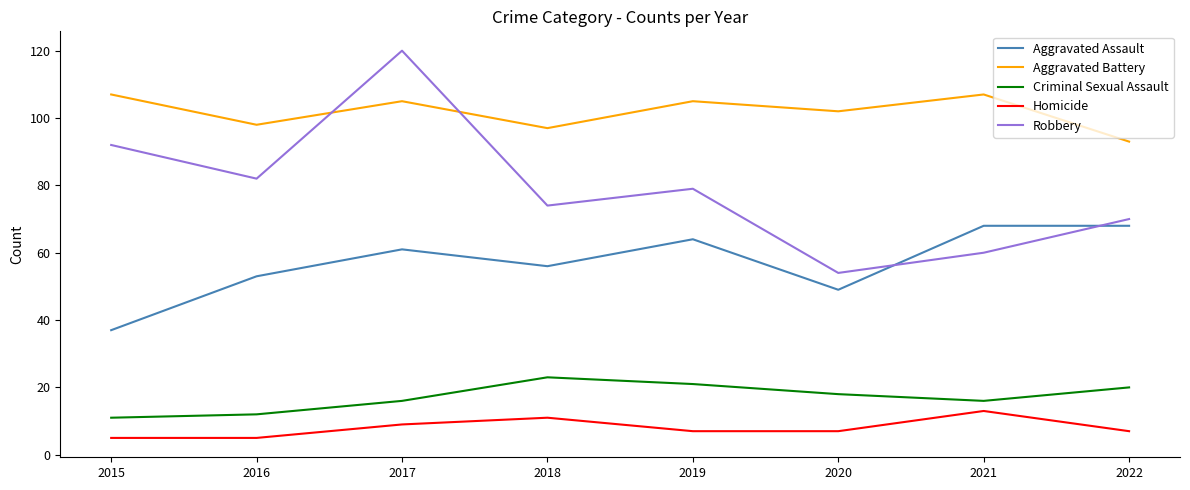

Reading left to right, transcribe all the data shown in this chart.

Aggravated Assault: 37	53	61	56	64	49	68	68
Aggravated Battery: 107	98	105	97	105	102	107	93
Criminal Sexual Assault: 11	12	16	23	21	18	16	20
Homicide: 5	5	9	11	7	7	13	7
Robbery: 92	82	120	74	79	54	60	70